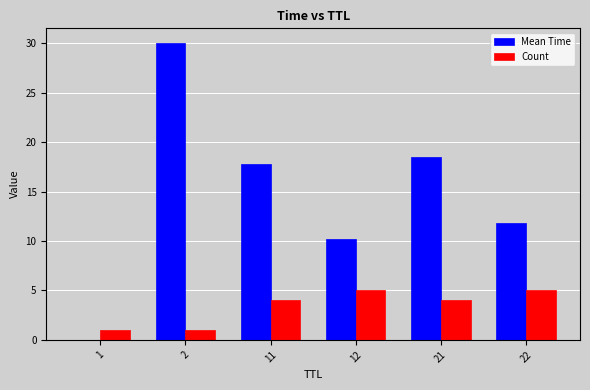

Which series has the largest total across all categories?

Mean Time